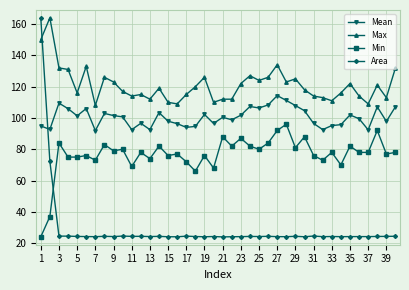

What is the maximum value for Mean?

114.3